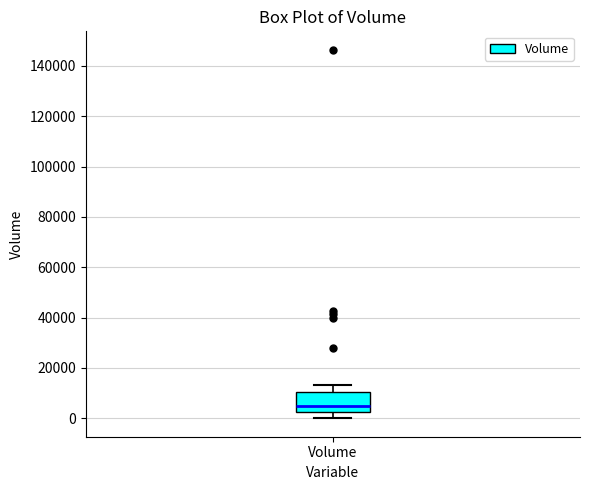

Read this box plot against the y-axis: the position of the median line, the range covered by the box, and the ends of both whiskers. The values are not printed on the chart, so give them approximately, as read against the axis.

median 4000, box 2000 to 10000, whiskers 0 to 14000